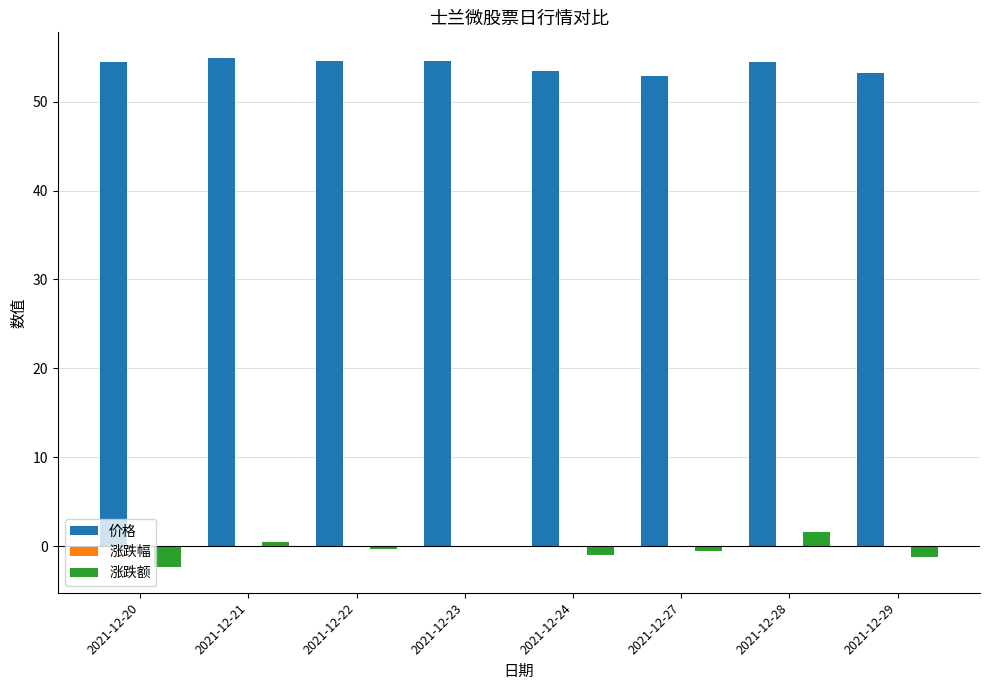

What is the maximum value shown in the chart?

54.9